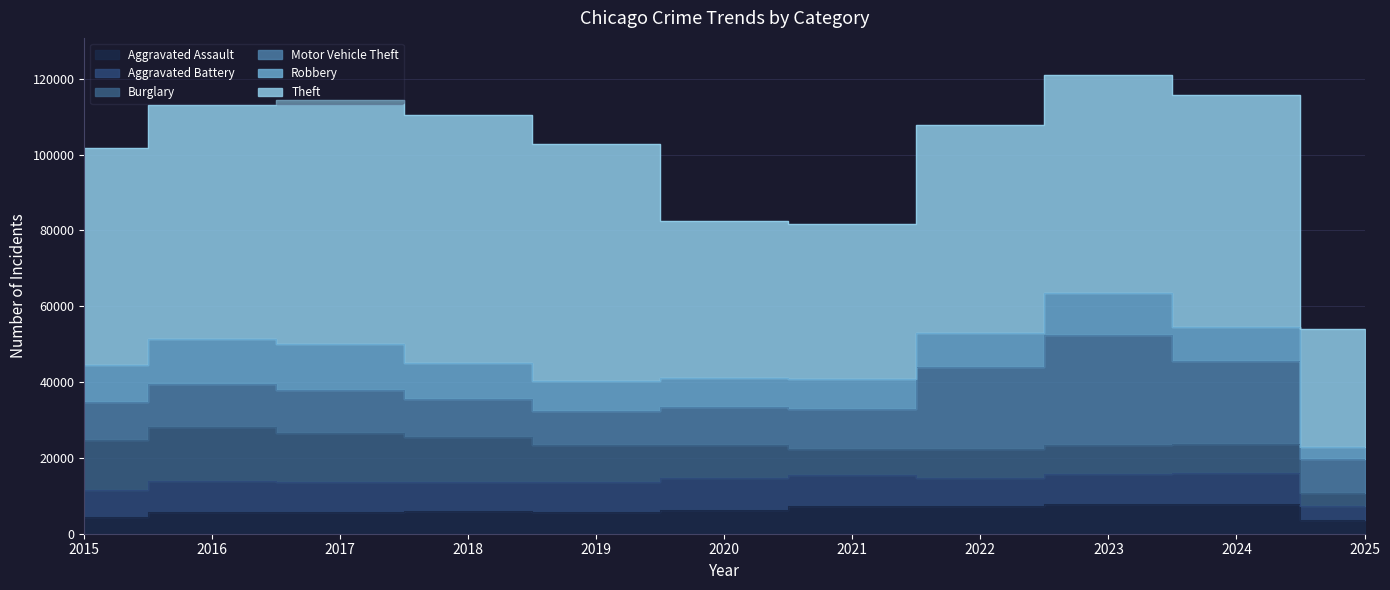

After their last crossing, which series has the higher values: Aggravated Assault or Robbery?

Aggravated Assault